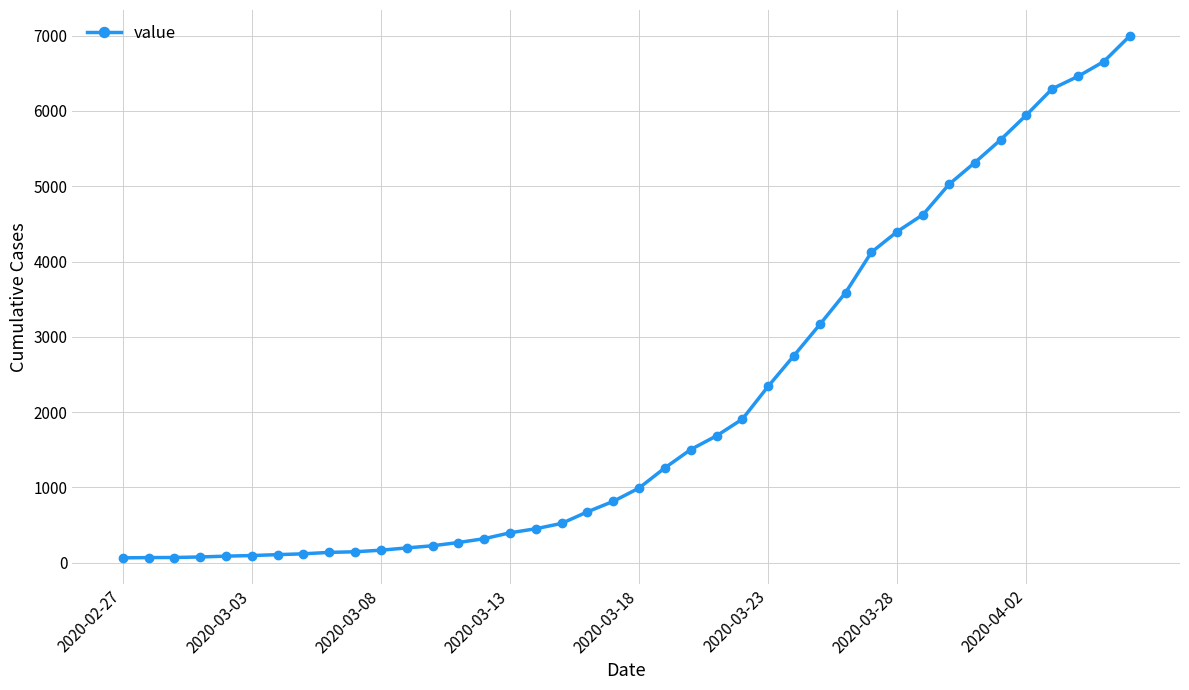

What is the difference between the maximum and minimum values?

6930